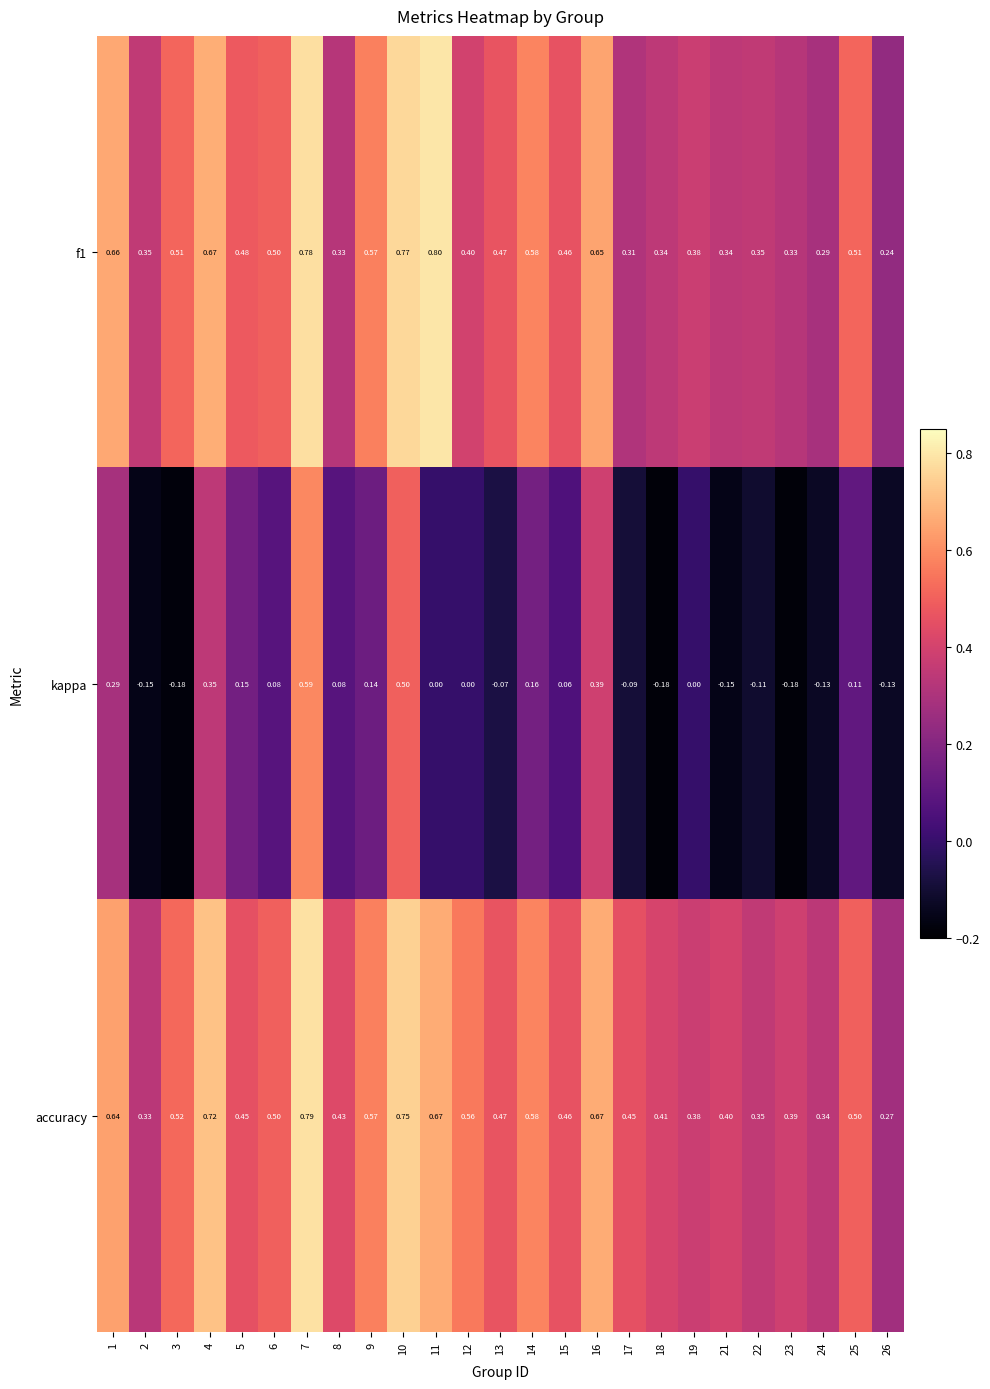

Which series has the widest spread of values?

kappa